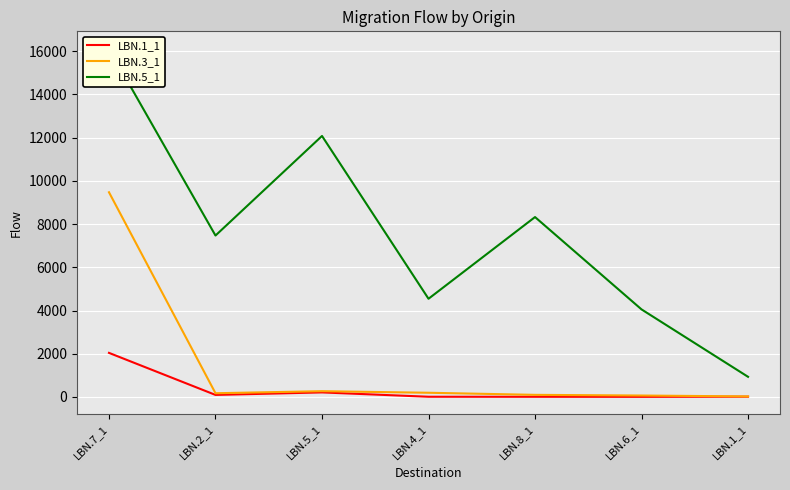

Which category has the lowest value in the LBN.5_1 series?

LBN.1_1